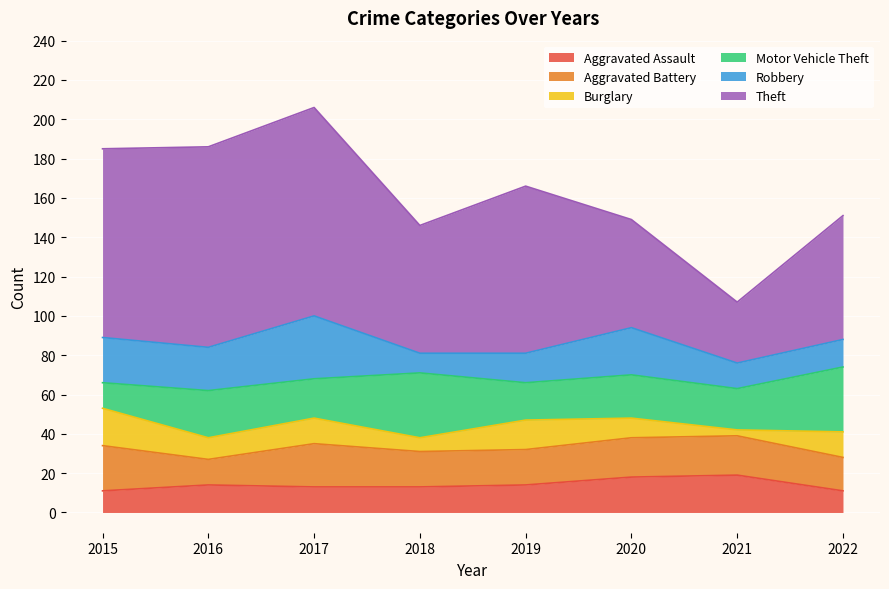

At which category does the chart reach its peak across all series?

2017